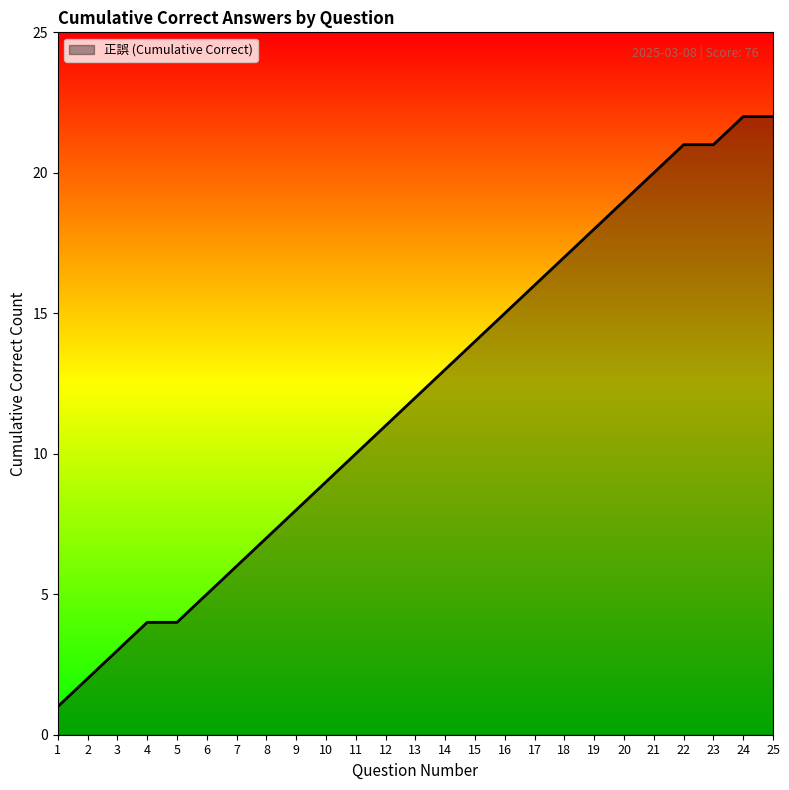

Does the chart have visible grid lines?

No